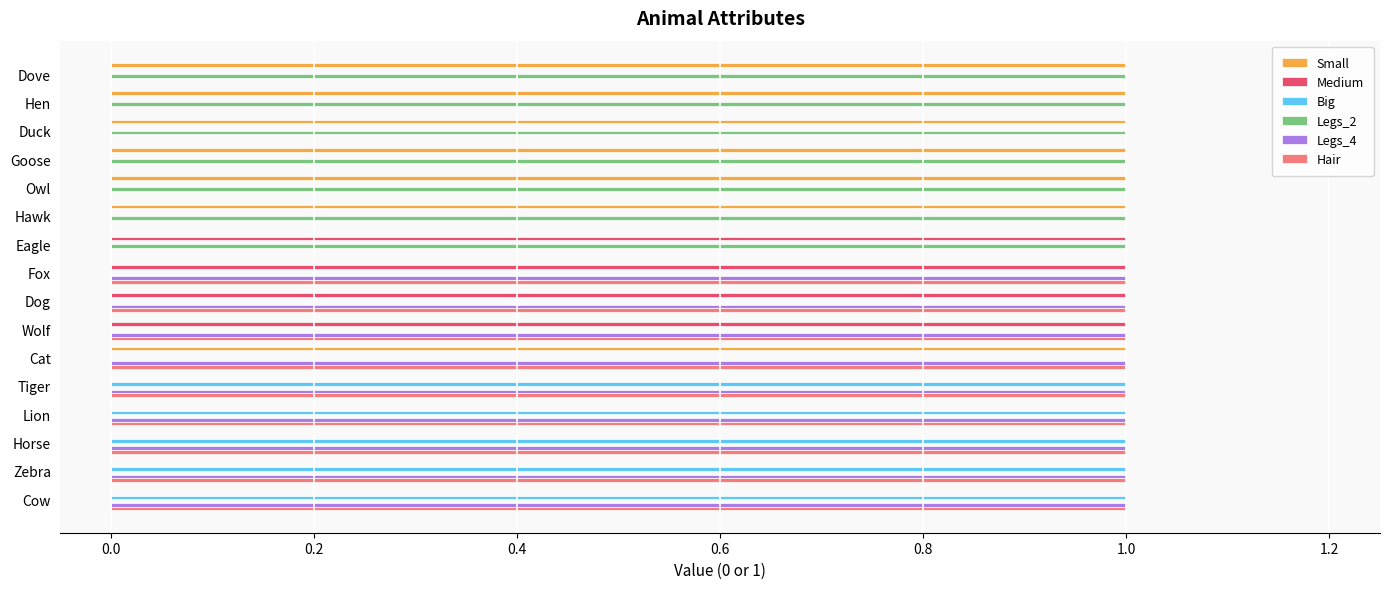

What is the sum of all Legs_4 values?

9